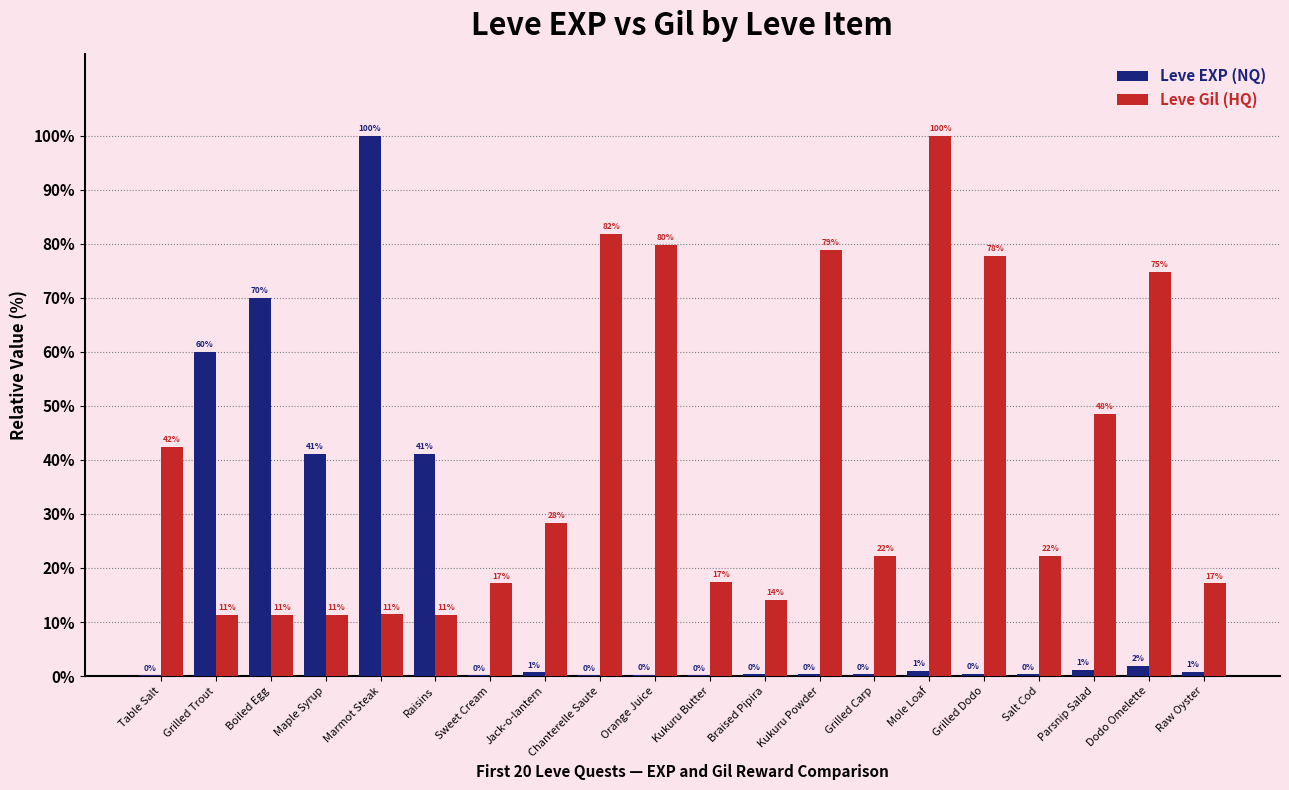

What is the difference between the maximum and minimum values in the Leve EXP (NQ) series?

99.9